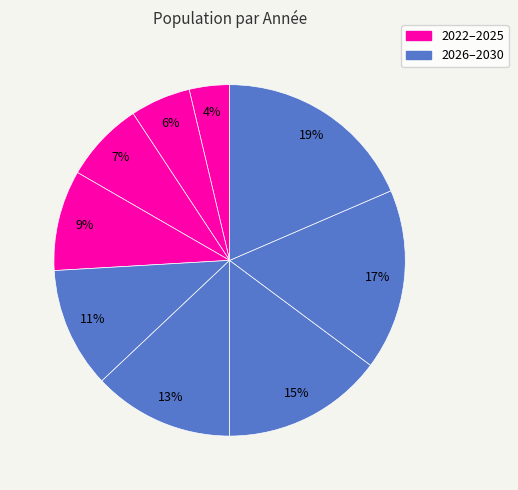

Count the number of slices in the pie.

9